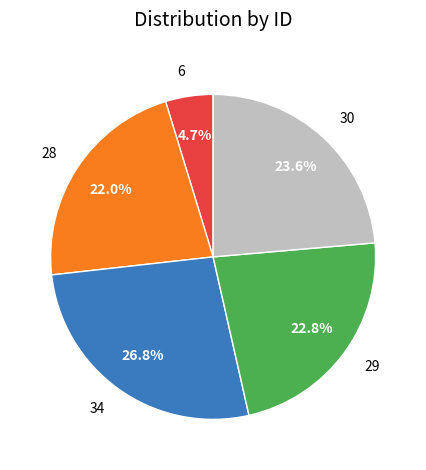

How many slices are in this pie chart?

5